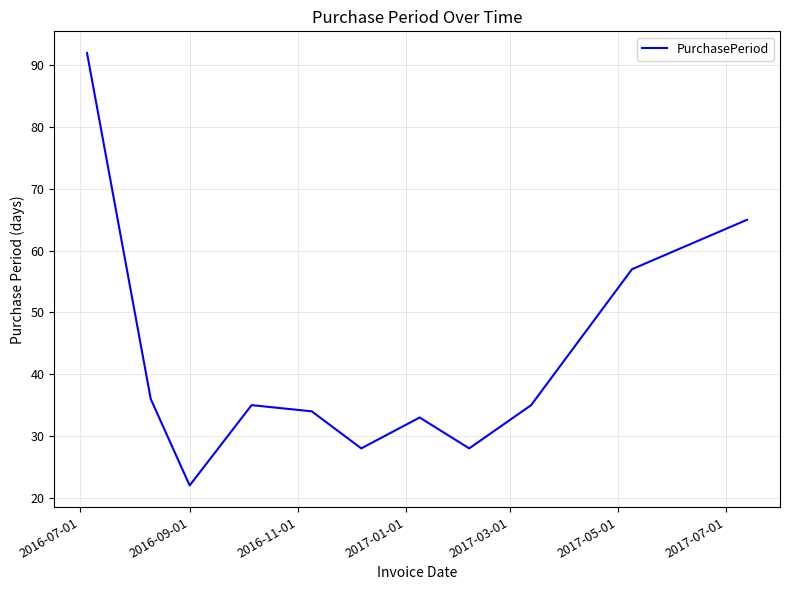

What is the maximum value shown in the chart?

92